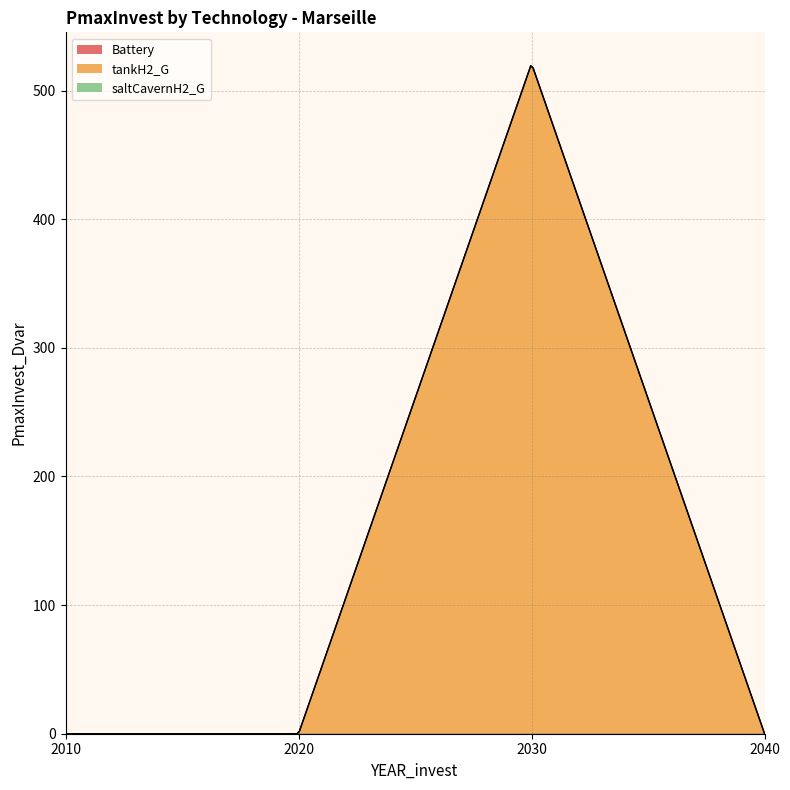

Reading right to left, what are all the values shown in this chart?

Battery: 2040=0.0	2030=0.0	2020=0.0	2010=0.0
tankH2_G: 2040=0.0	2030=521.0	2020=0.0	2010=0.0
saltCavernH2_G: 2040=0.0	2030=0.0	2020=0.0	2010=0.0